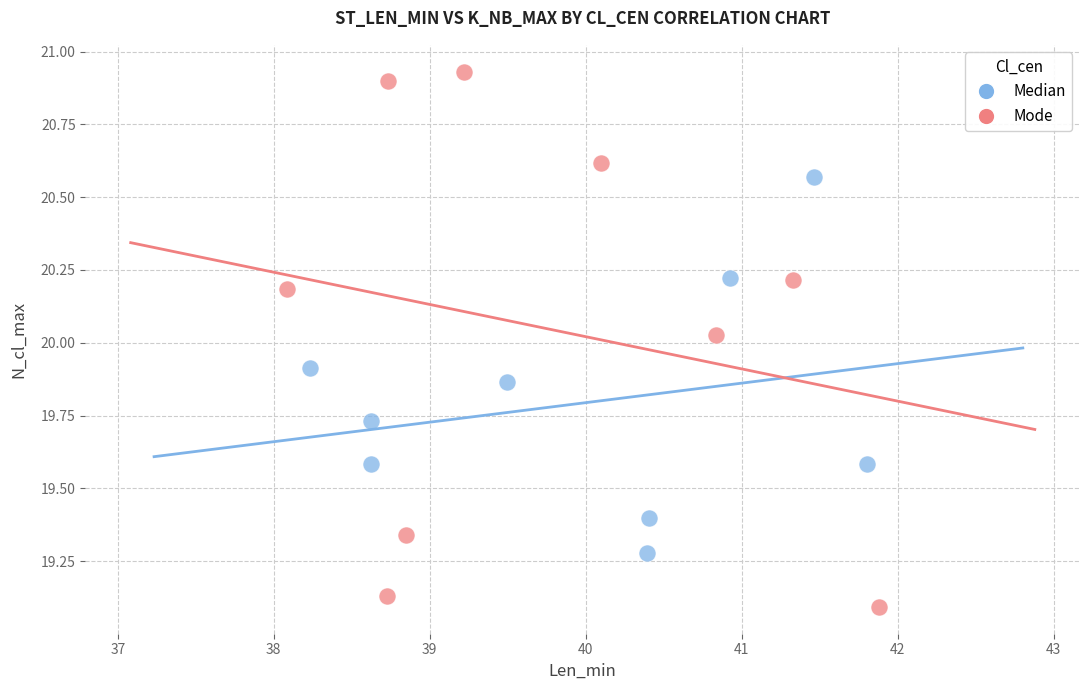

Which series reaches the minimum Y coordinate?

Mode